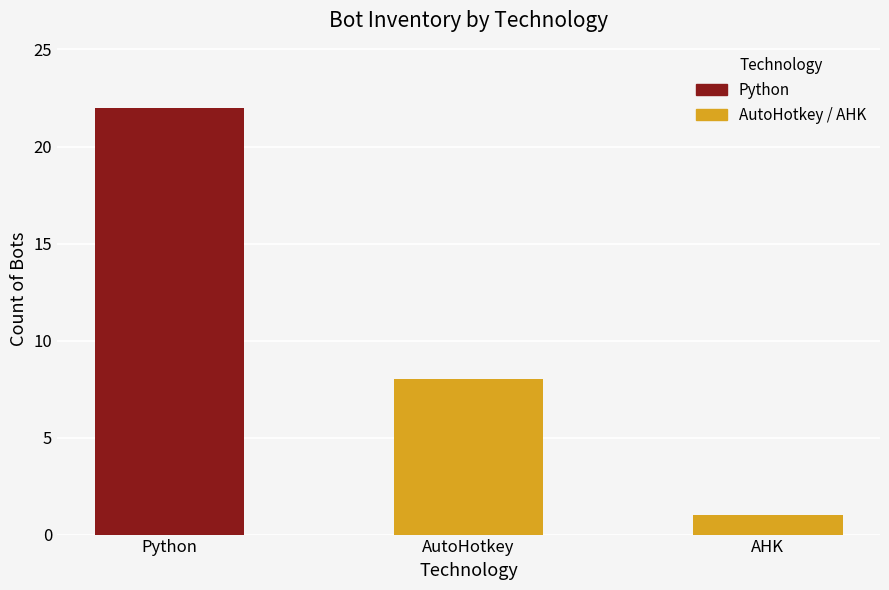

How many bars are there in total?

3